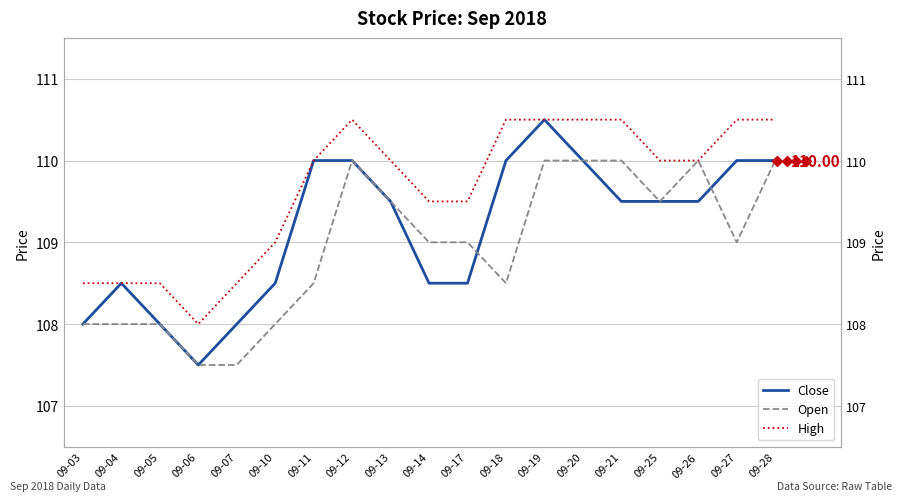

Between 09-11 and 09-13, which series saw the biggest shift?

Open